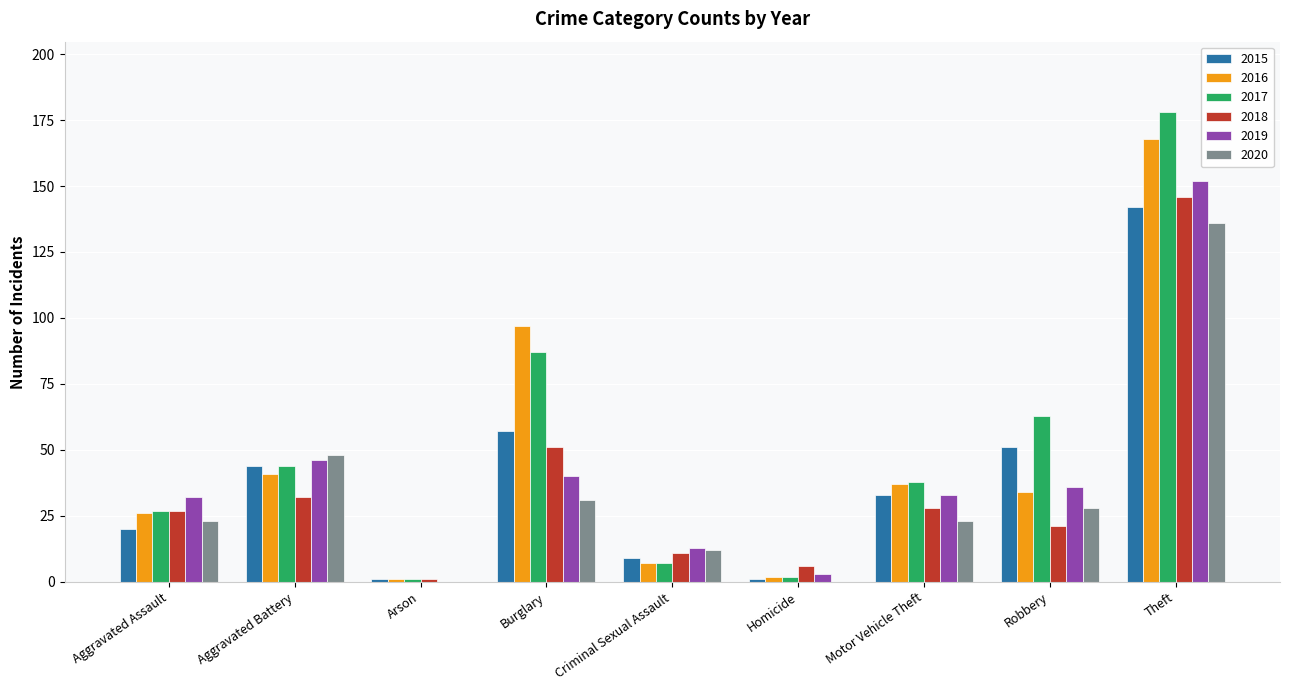

Count the number of data series in this chart.

6